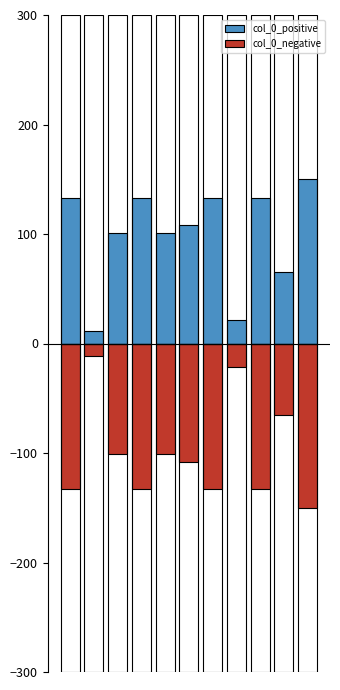

At 8, list the series in order from smallest to largest.

col_0_negative, col_0_positive